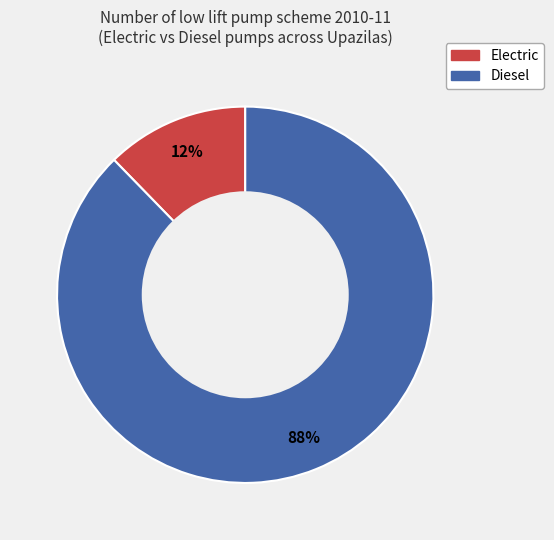

How many segments does this pie chart have?

2